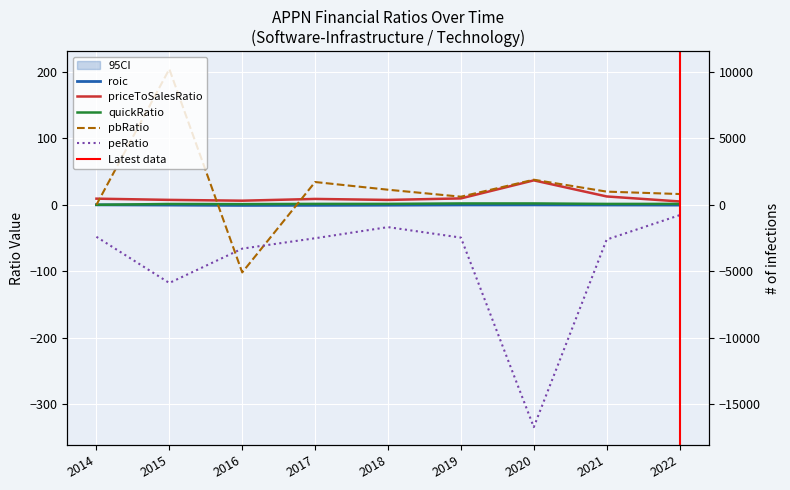

At which category does roic reach its first local peak?

2020